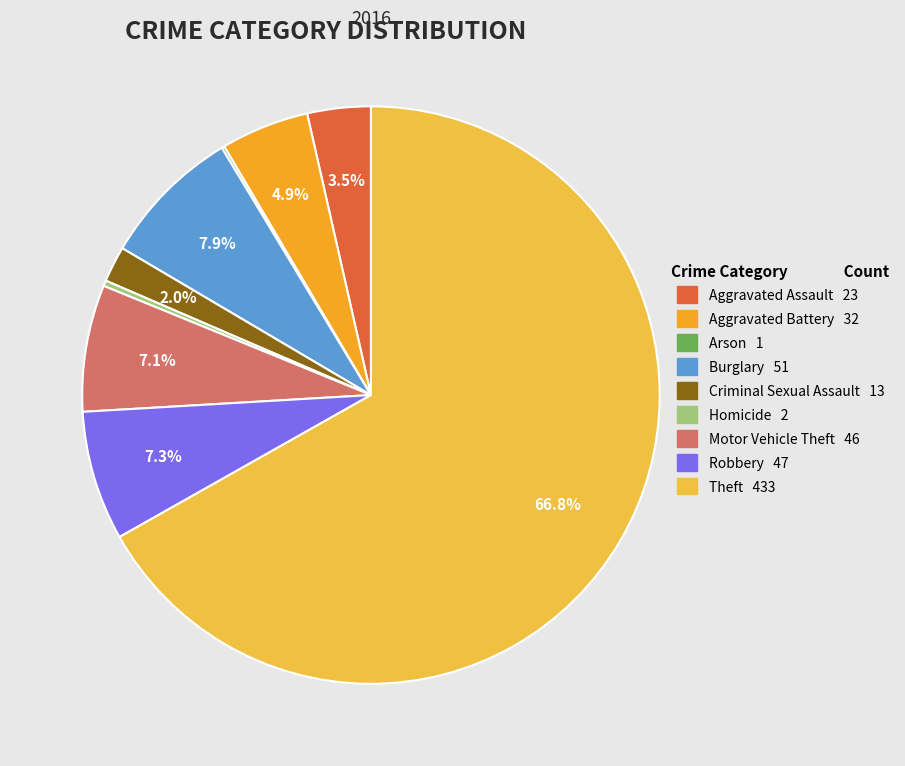

Does Motor Vehicle Theft represent more than half of the total?

No